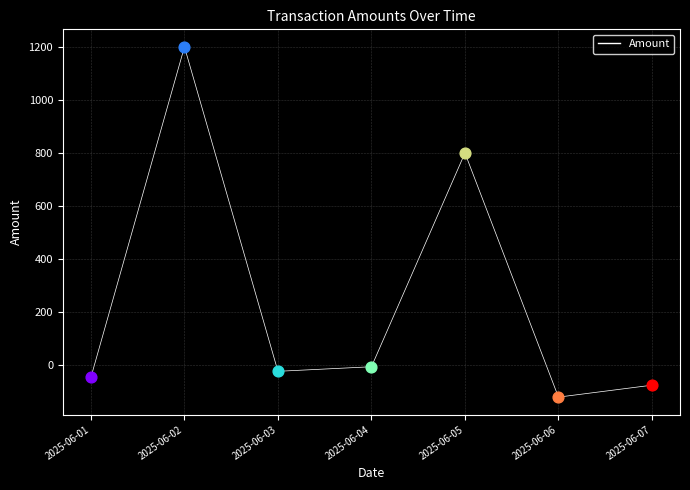

What is the change in value from 2025-06-04 to 2025-06-06?

-114.5